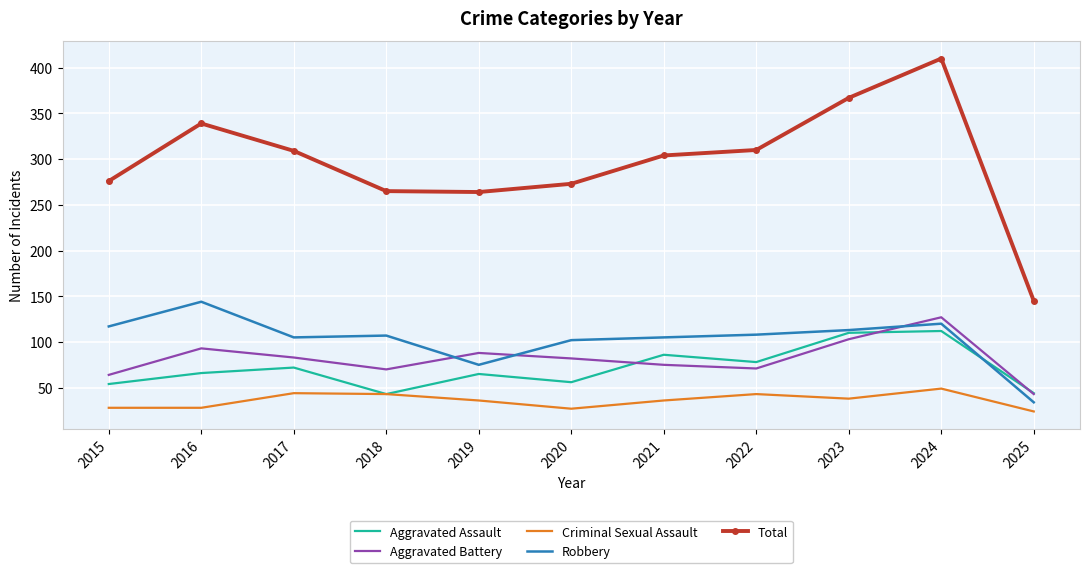

Is it true that Aggravated Battery equals 88 at 2019?

True